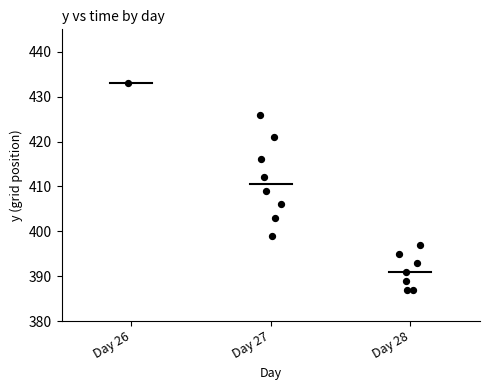

What Y value in the scatter plot is closest to 410?

409